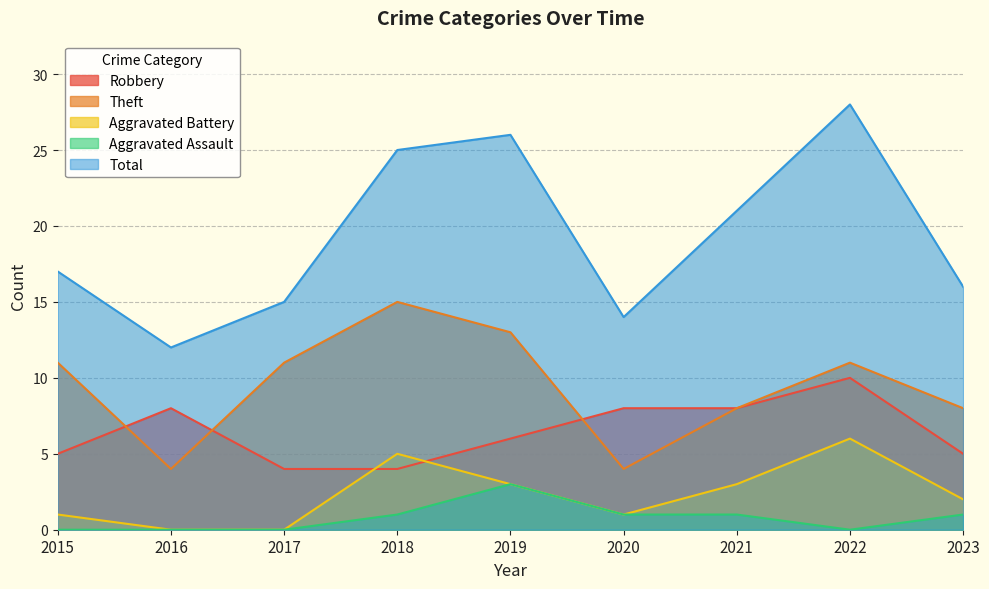

How many data points in Theft are less than 11?

4